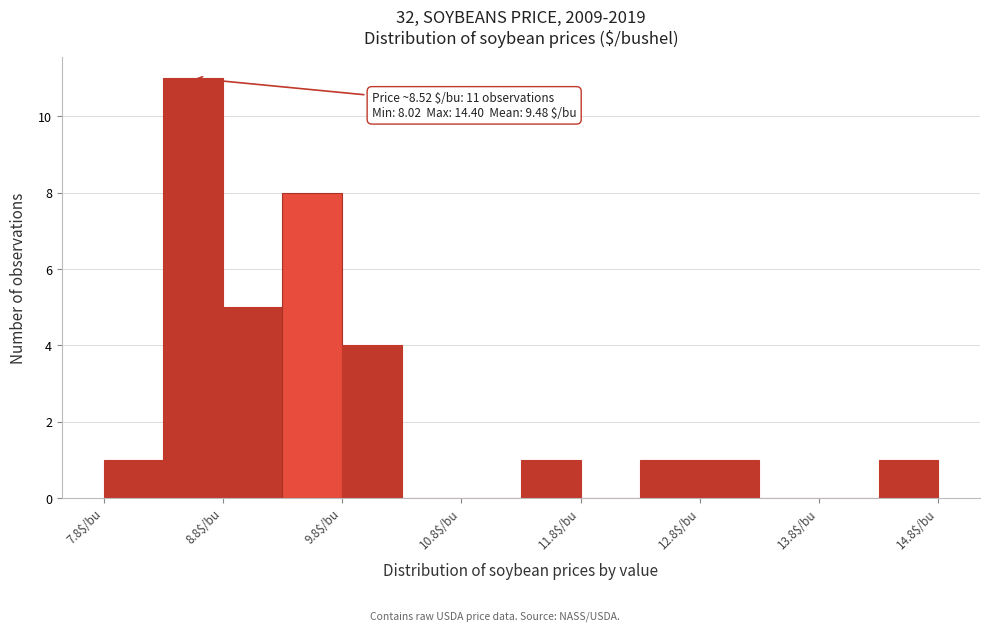

Which range on the x-axis has the tallest bar?

8.27 to 8.77